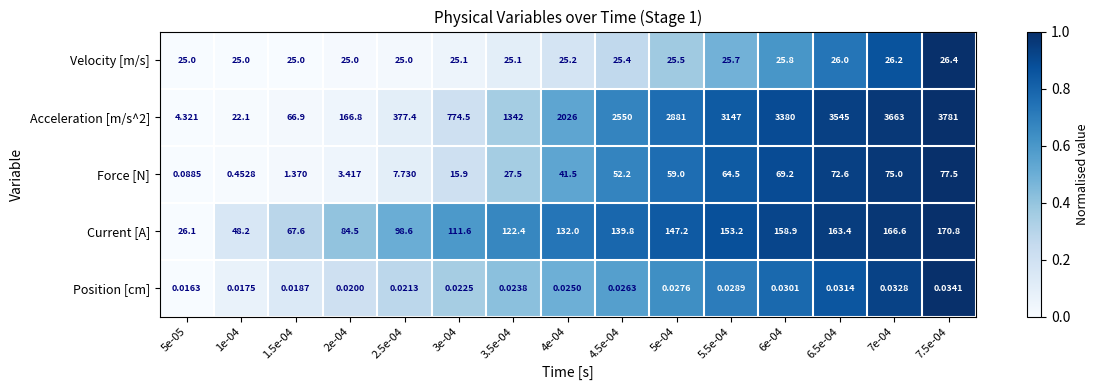

Which category has the highest value across all series?

7.5e-04